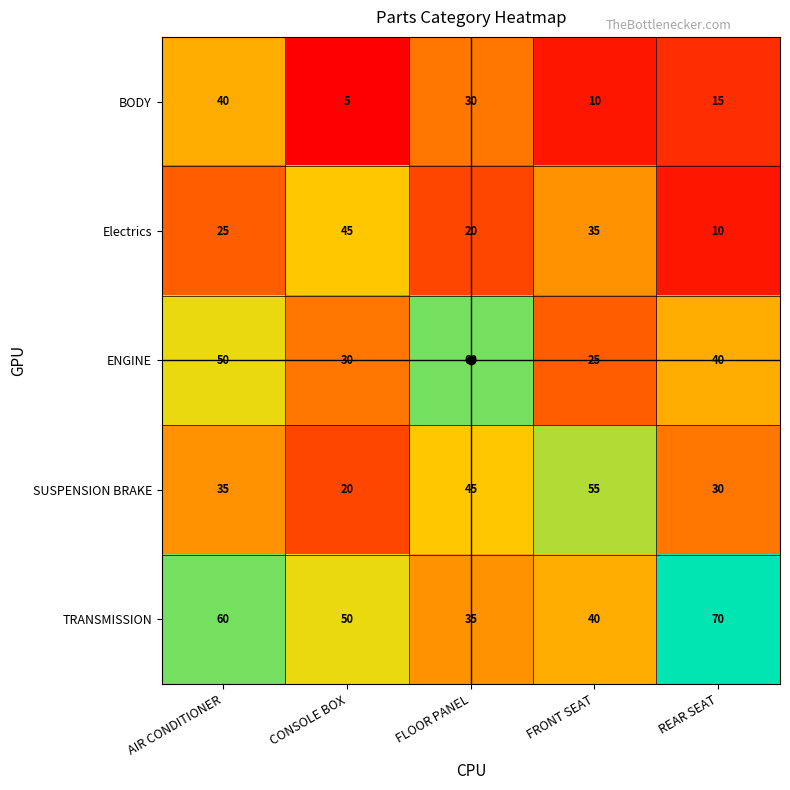

How many series are shown in this chart?

5